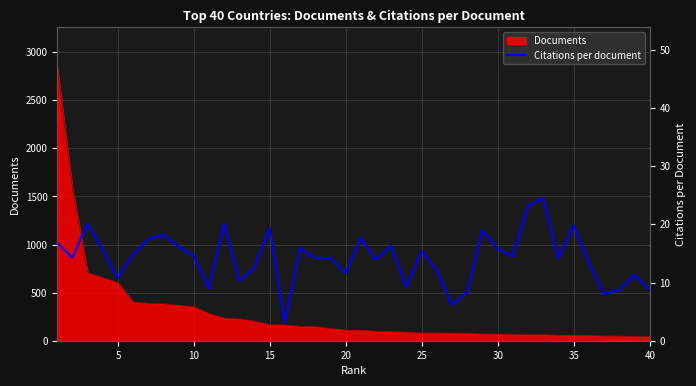

What is the ratio of the value at 39 to the value at 25?

0.6